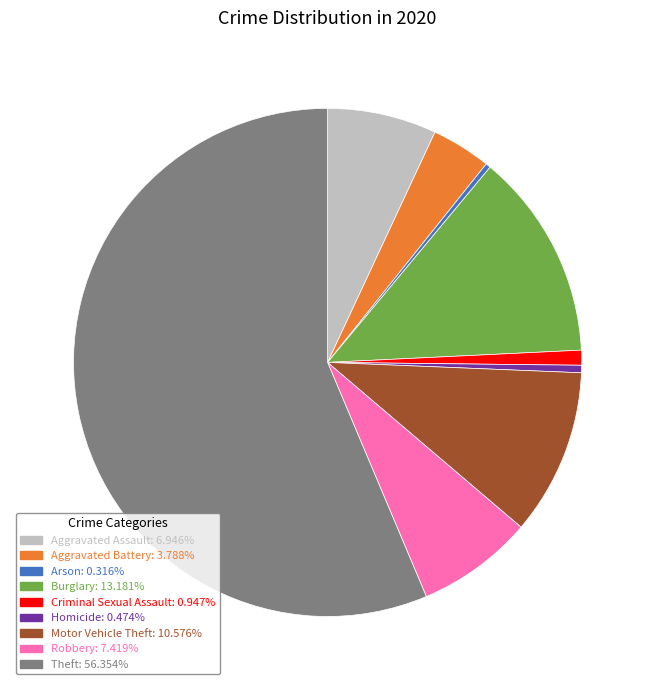

Is the sum of Criminal Sexual Assault and Motor Vehicle Theft greater than half?

No